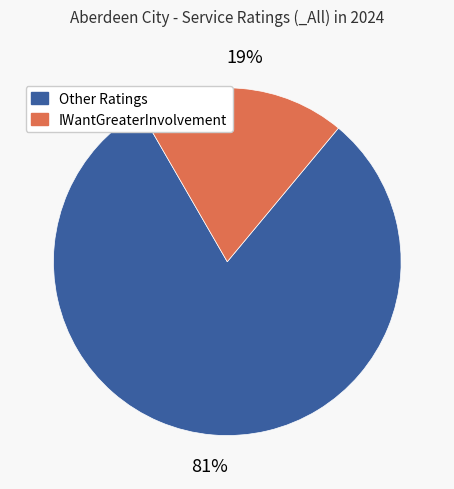

Is there a majority slice in this chart?

Yes